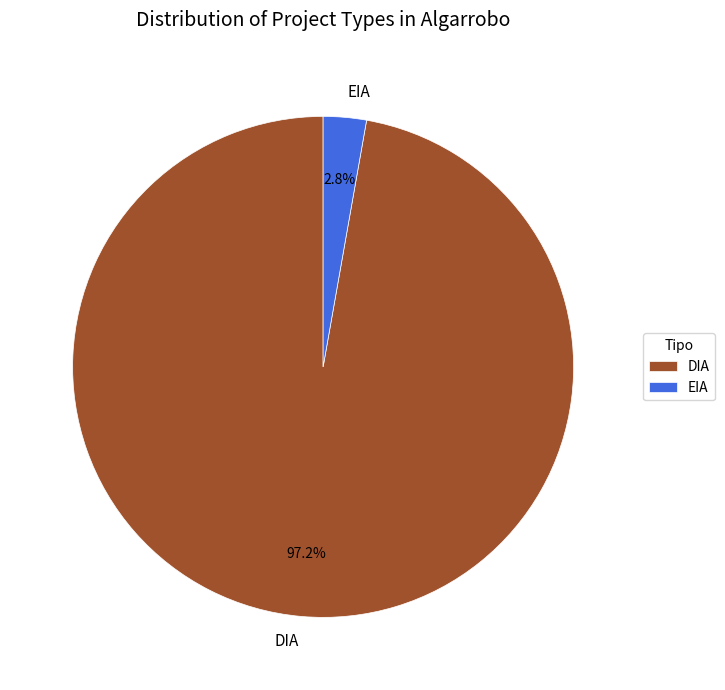

Which slice is the largest?

DIA